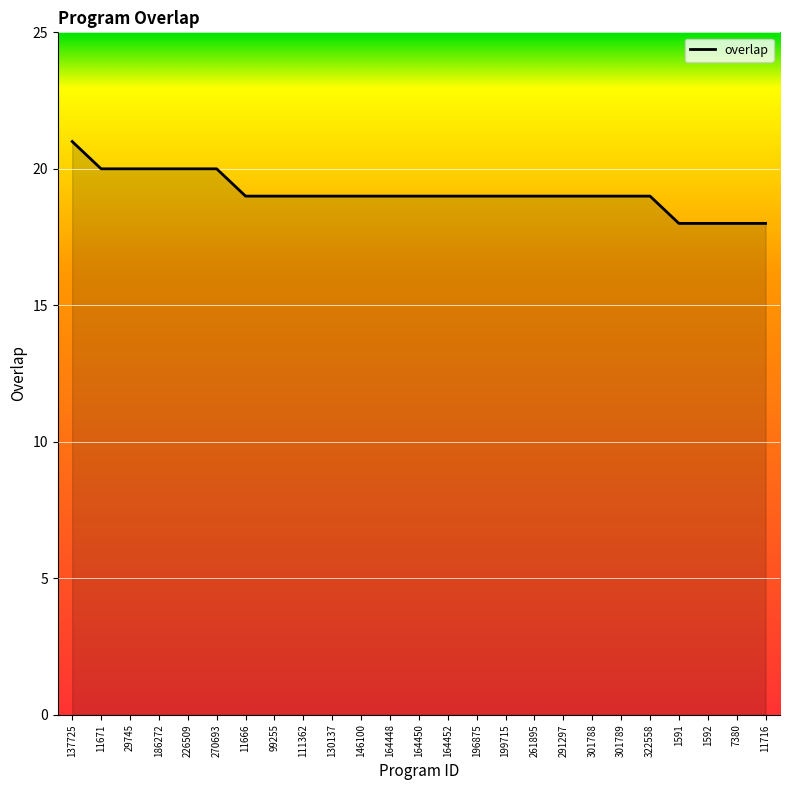

Between 226509 and 111362, which is larger?

226509